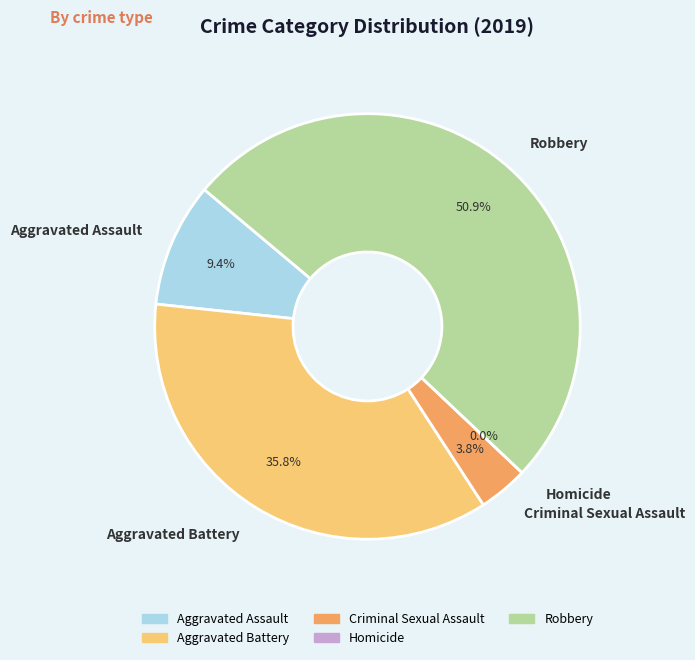

To the nearest percent, what portion does Robbery represent?

51%